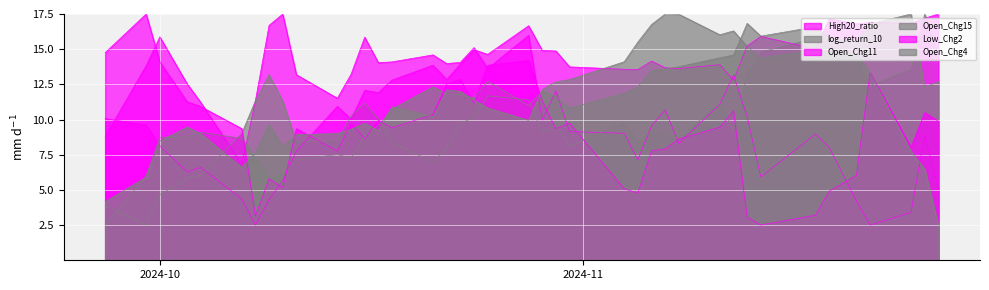

True or false: Open_Chg4 has a value of 4.3 at 2024-10-29.

False